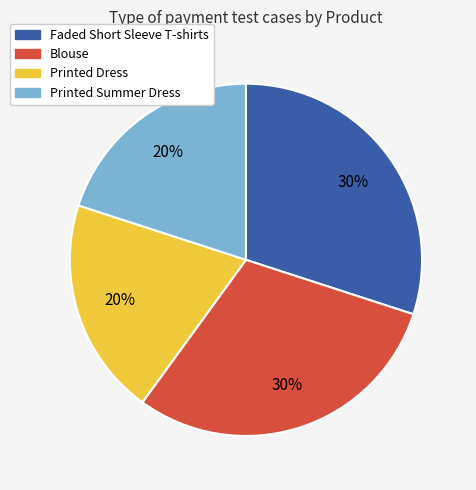

To the nearest percent, what is the difference between the largest and smallest slice percentages?

10%